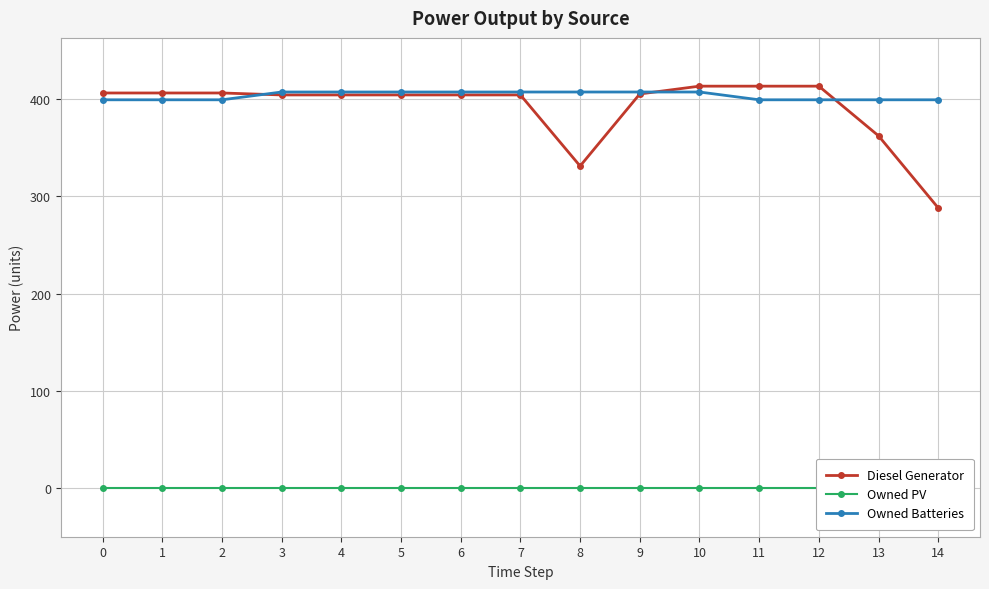

What is the sum of all Diesel Generator values?

5863.0